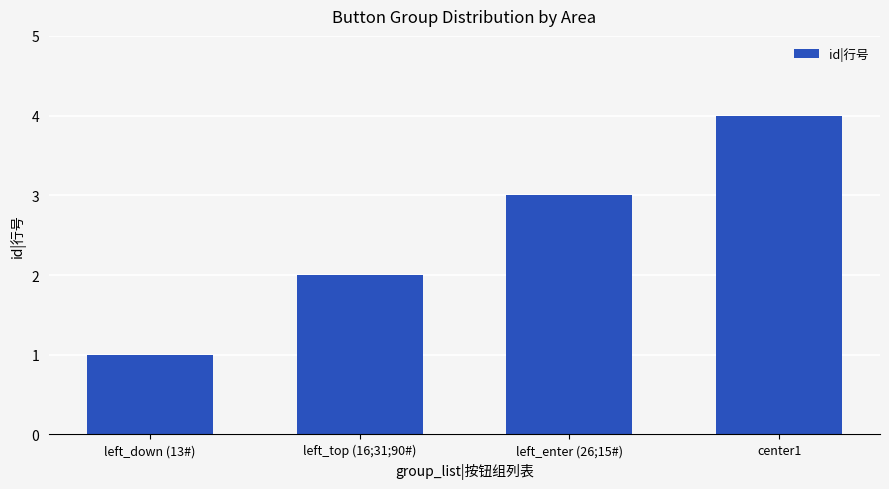

What is the label of the 1st bar from the left?

left_down (13#)